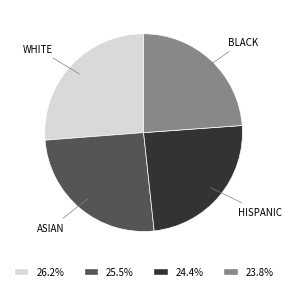

Does any single category account for the majority?

No